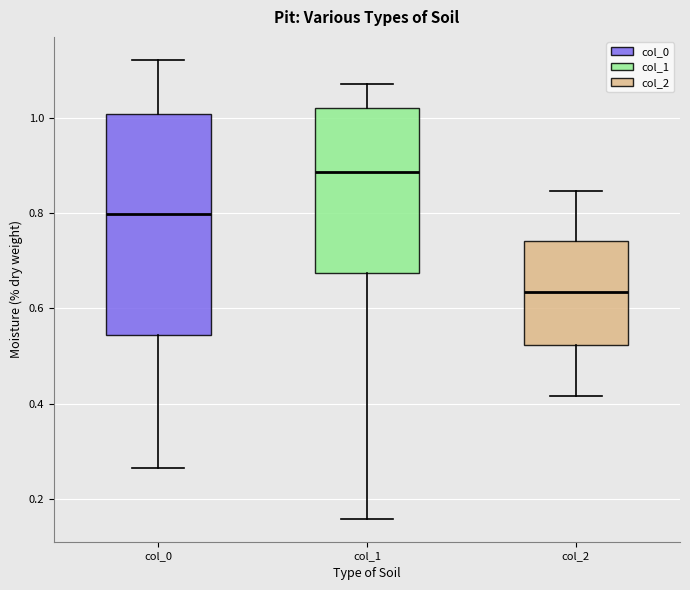

Reading left to right, transcribe this box plot: for each box, give where its median line is, the range the box spans, and where its two whiskers end, as read against the y-axis. The values are not printed on the chart, so give them approximately, as read against the axis.

col_0: median 0.80, box 0.54 to 1.00, whiskers 0.26 to 1.12
col_1: median 0.88, box 0.68 to 1.02, whiskers 0.16 to 1.08
col_2: median 0.64, box 0.52 to 0.74, whiskers 0.42 to 0.84